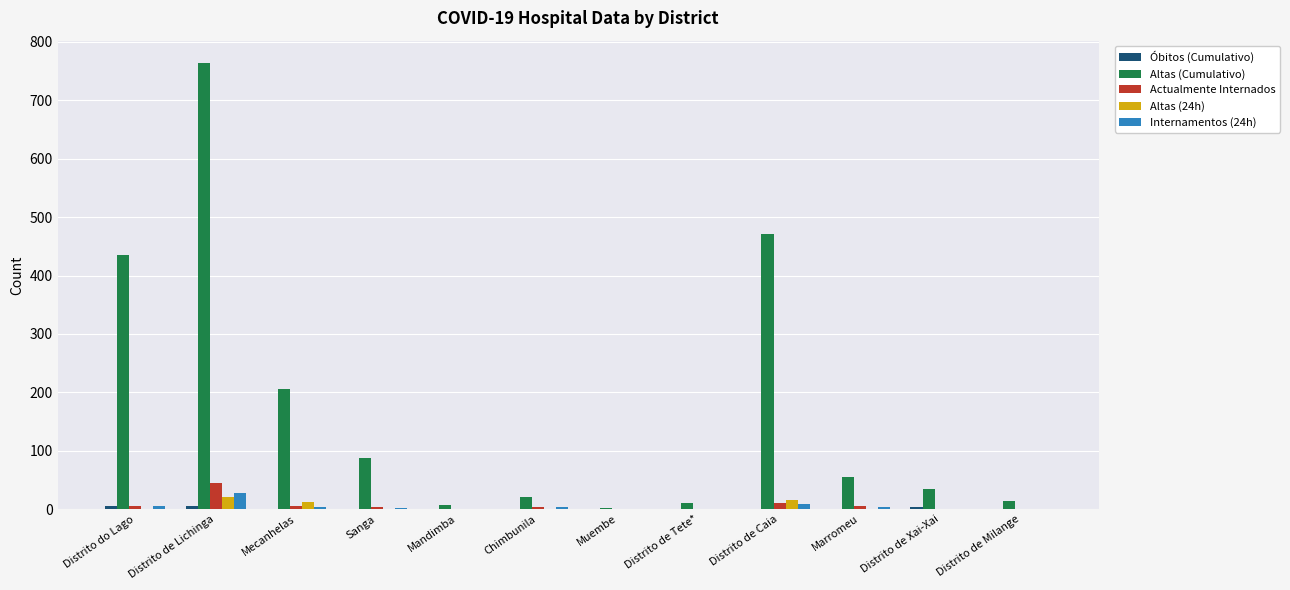

At which category does the chart reach its peak across all series?

Distrito de Lichinga